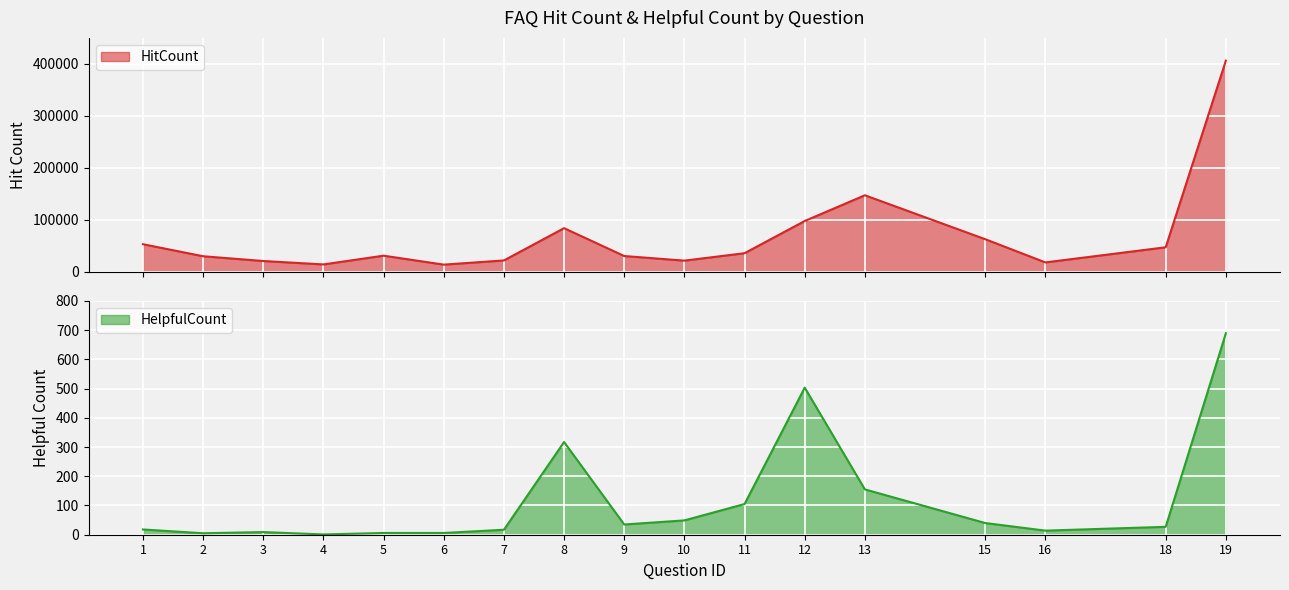

How many series are shown in this chart?

2